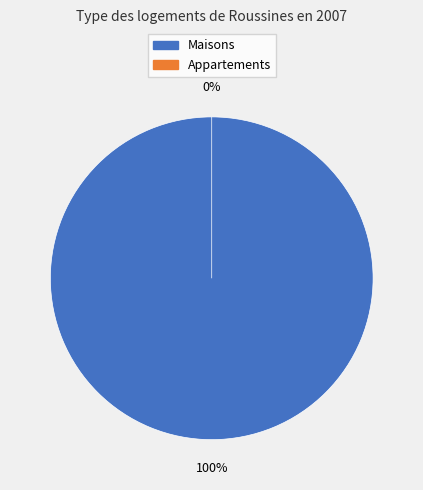

Is the sum of 0 and 1 greater than half?

Yes